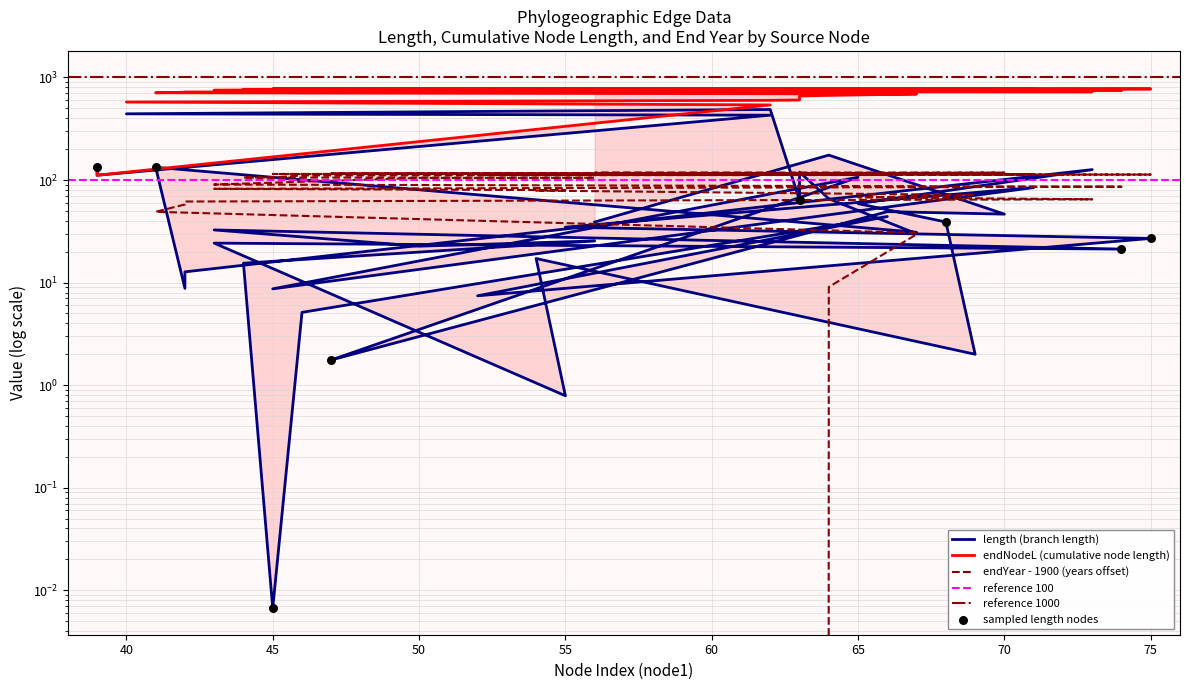

Which series reaches the maximum Y coordinate?

endNodeL